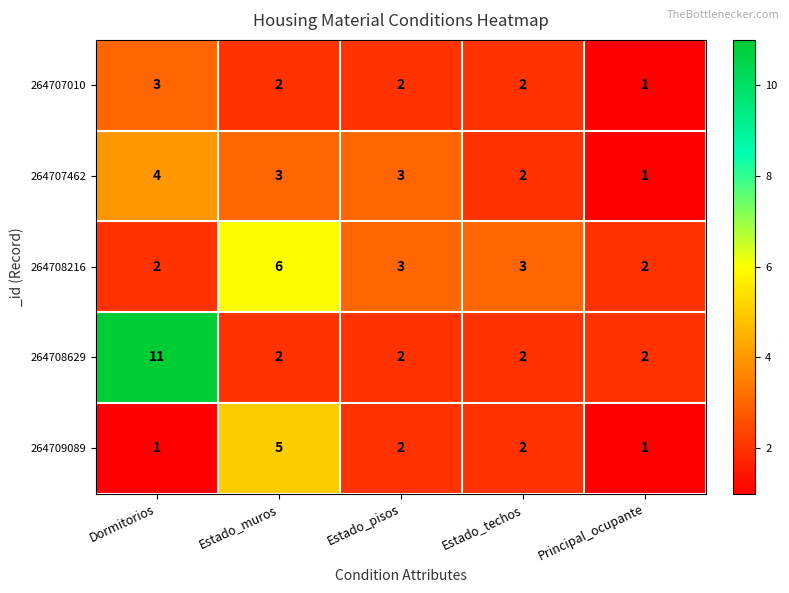

Count the 264709089 values in the range 1 to 2.

4